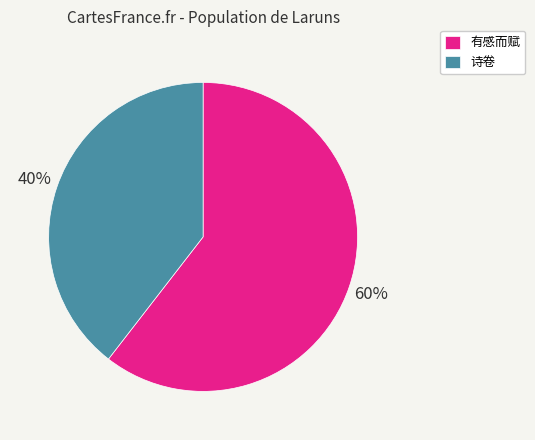

To the nearest percent, what percentage of the pie is 诗卷?

40%